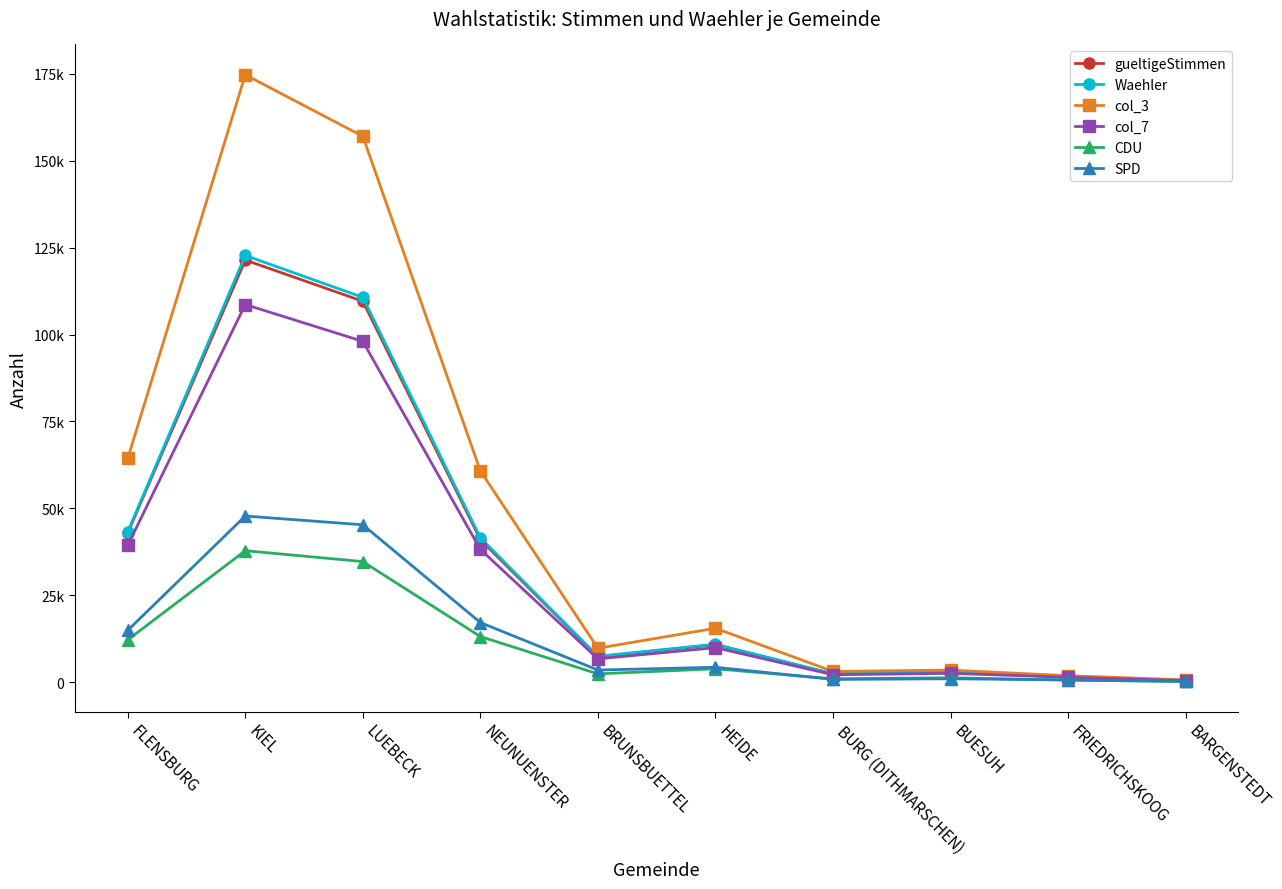

What are all the series names shown in the legend?

gueltigeStimmen, Waehler, col_3, col_7, CDU, SPD